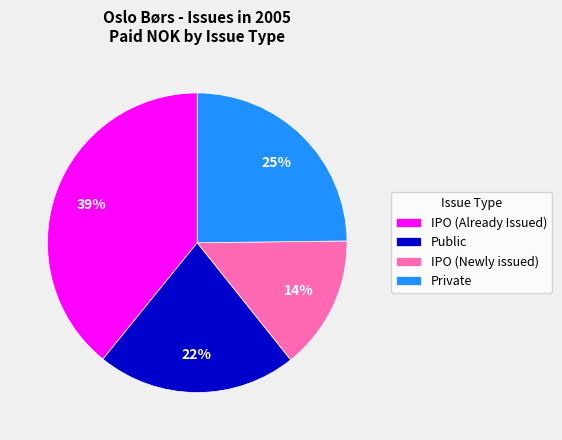

Approximately how many times larger is the value at Public compared to Private?

0.9